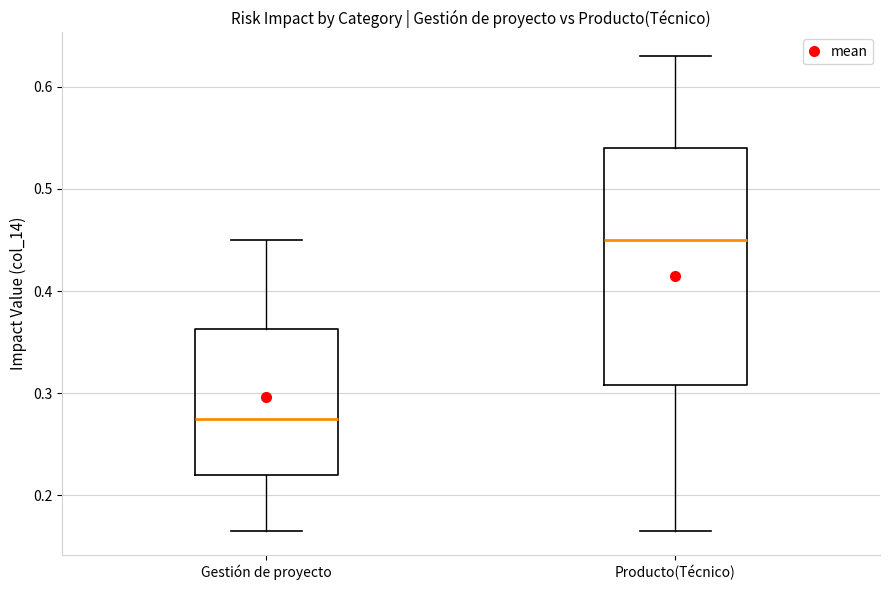

Reading left to right, read every box against the y-axis: the position of its median line, the range the box covers, and the ends of its whiskers. The values are not printed on the chart, so give them approximately, as read against the axis.

Gestión de proyecto: median 0.28, box 0.22 to 0.36, whiskers 0.17 to 0.45
Producto(Técnico): median 0.45, box 0.31 to 0.54, whiskers 0.17 to 0.63